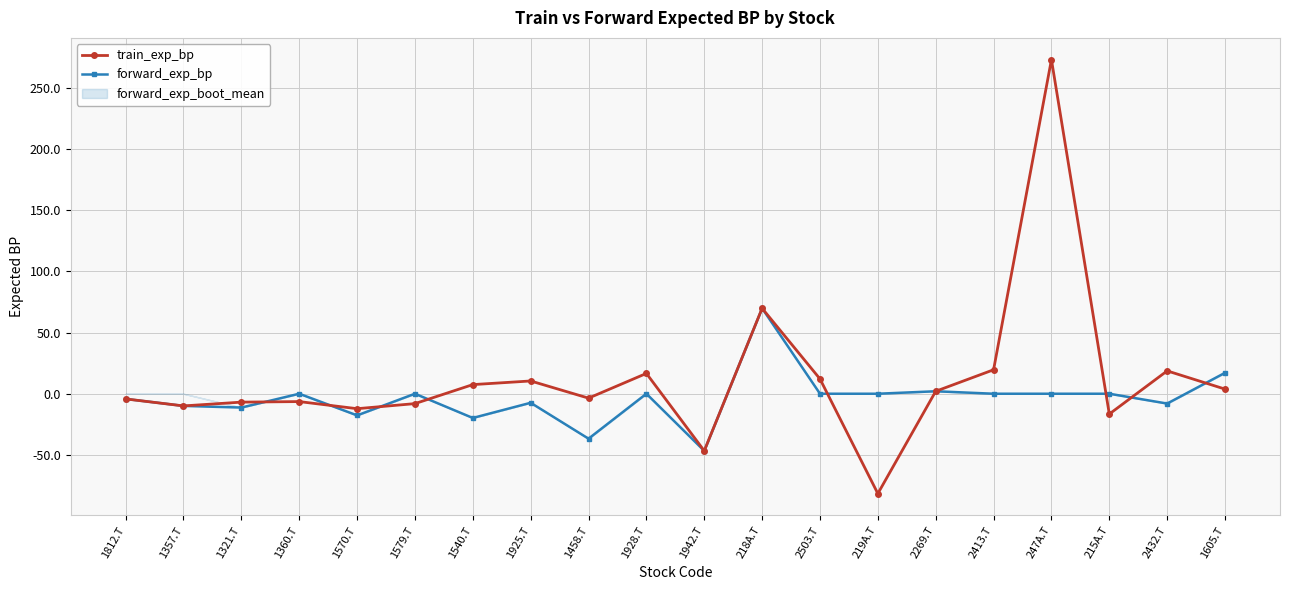

What is the label of the 9th point from the left?

1458.T